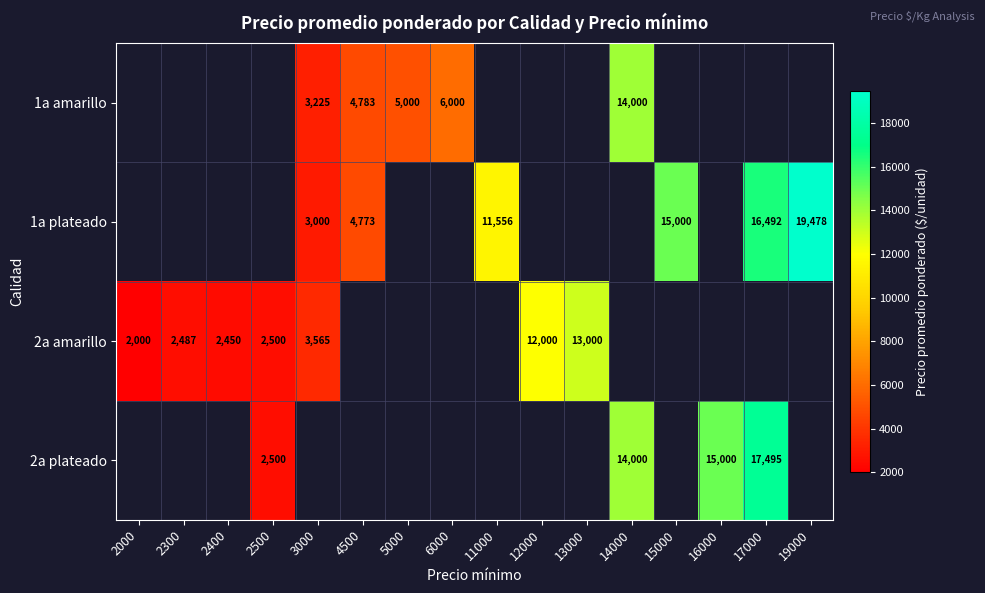

The 1a amarillo series shows 3225 at 3000. True or false?

True